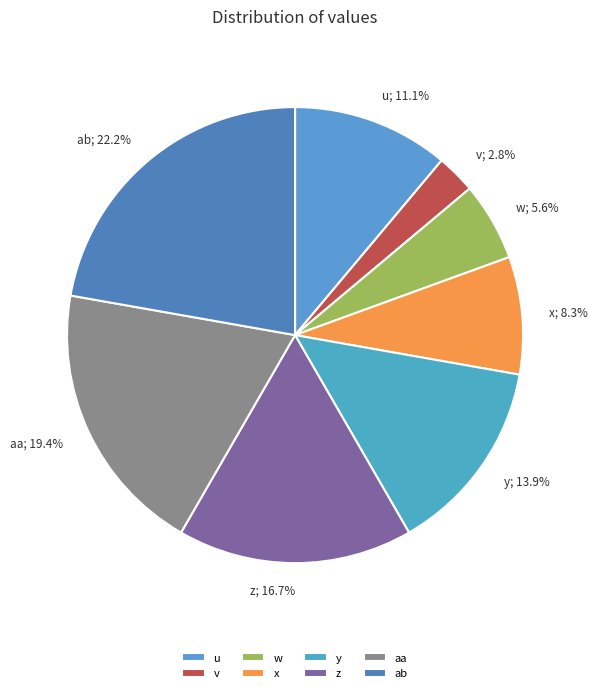

Is it true that aa is 34% of the pie?

False